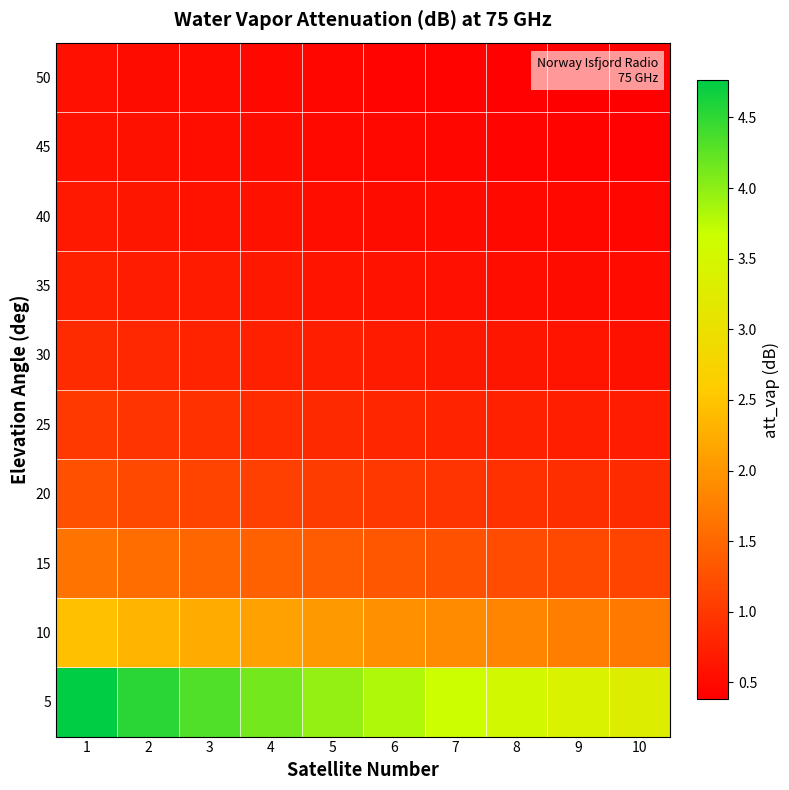

At which category is the sum across all series the highest?

1